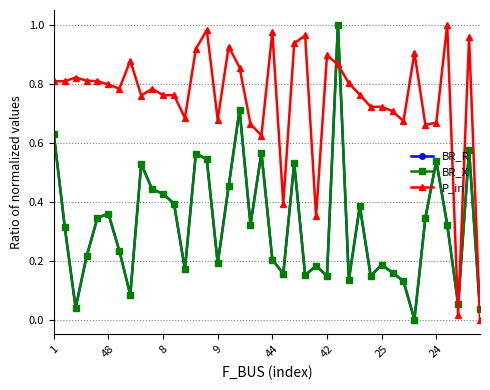

What are all the series names shown in the legend?

BR_R, BR_X, P_in